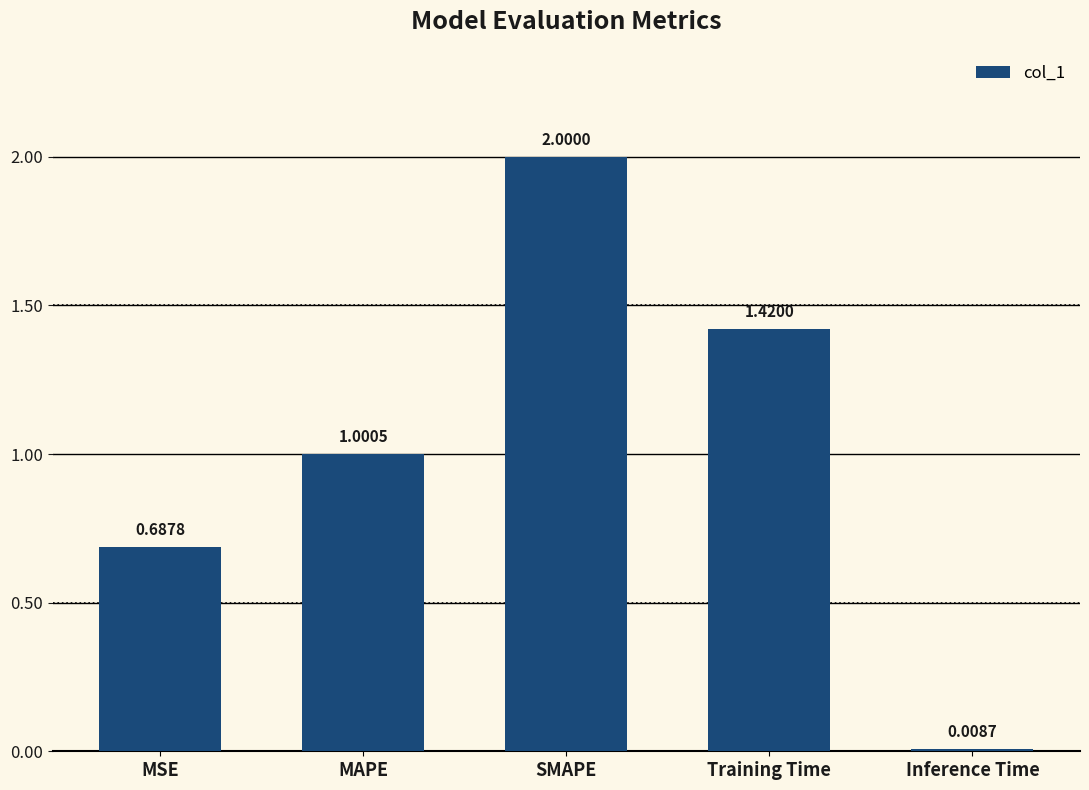

The chart shows a value of 1.9 at Training Time. True or false?

False